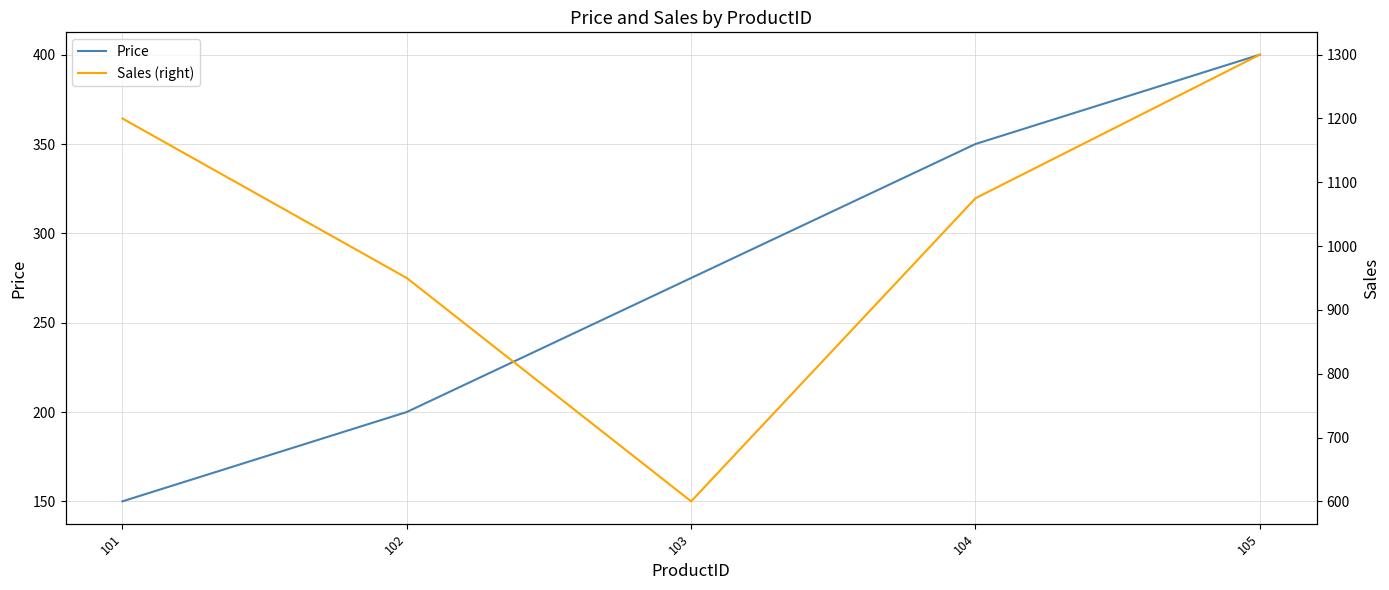

True or false: Price has a value of 350 at 104.

True